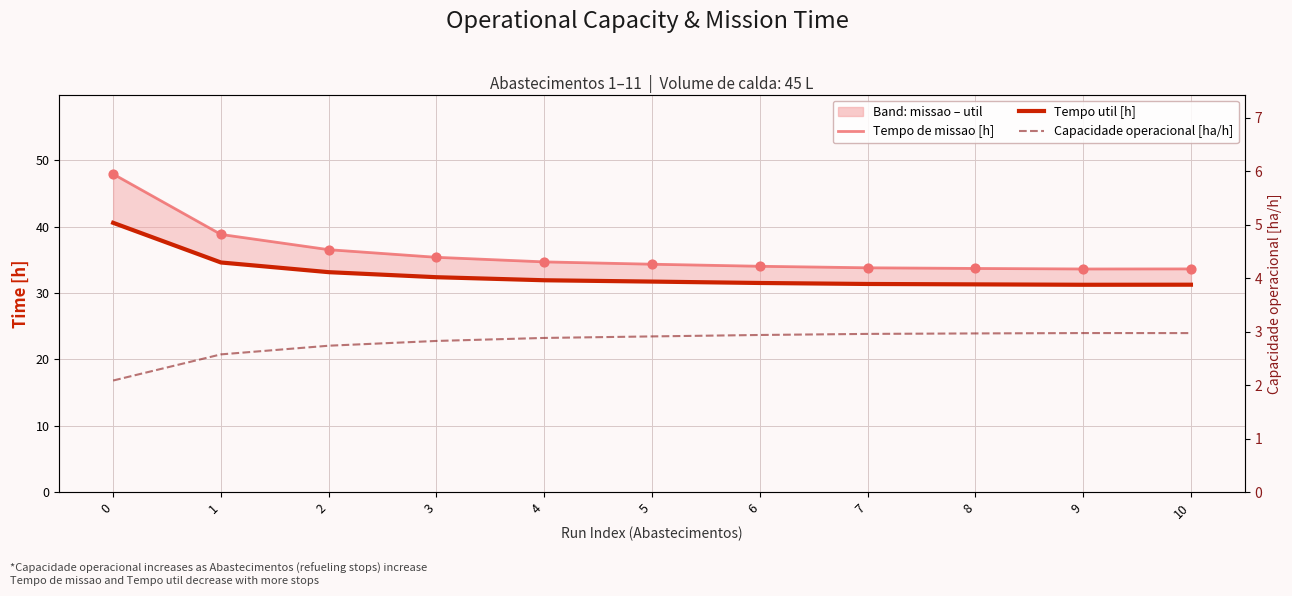

What is the total value across all series at 5?

69.0